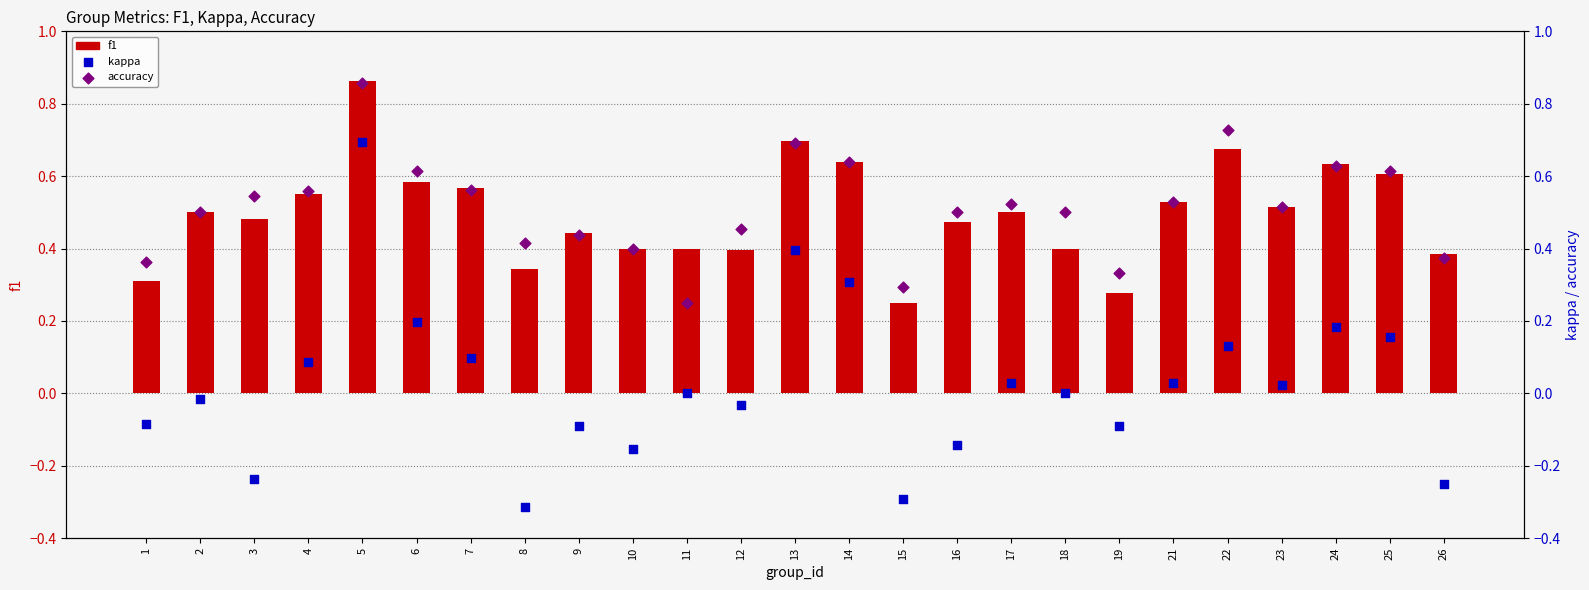

At which category is the sum across all series the highest?

5